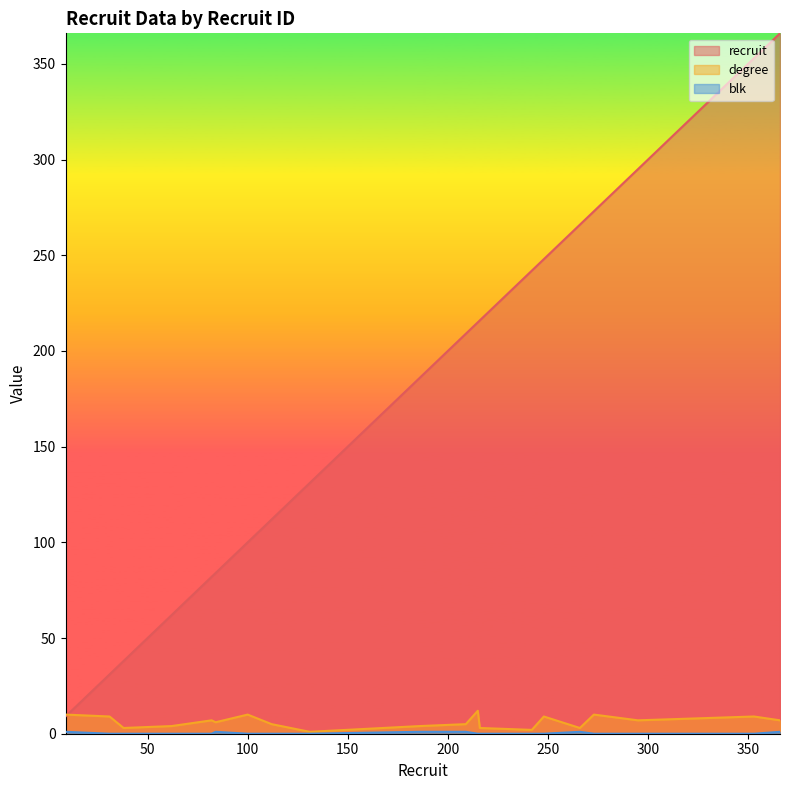

What is the lowest value of the recruit series?

9